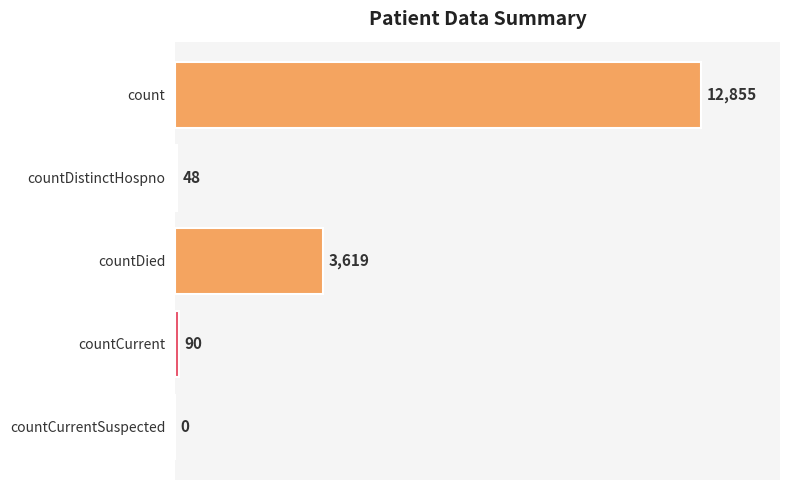

Which has a higher value, countDied or countCurrentSuspected?

countDied